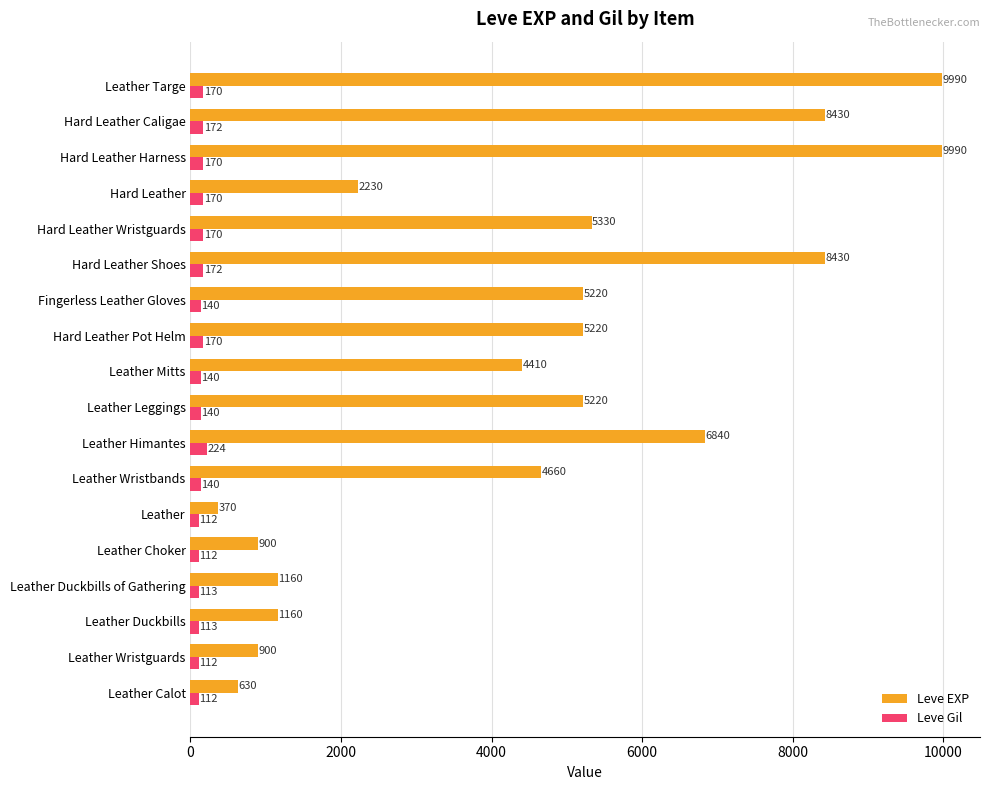

How many data points does each series have?

18